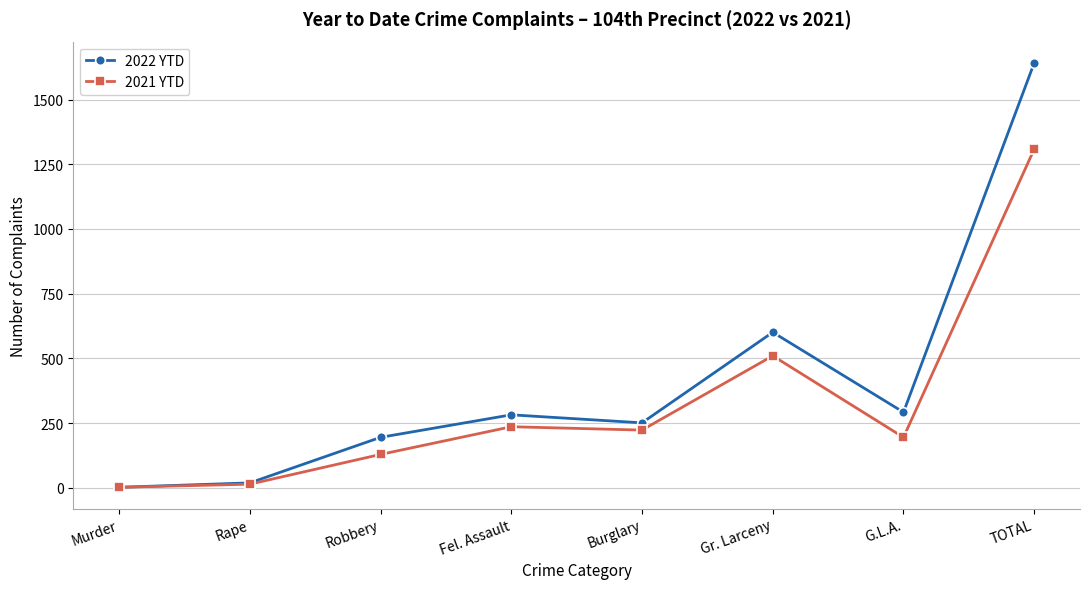

Count the number of categories in the chart.

8